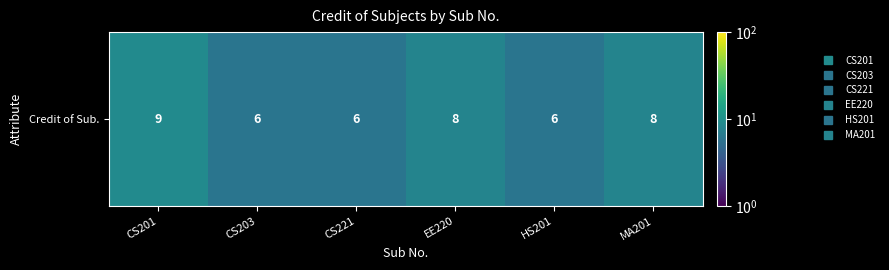

Is it true that the value at EE220 is 8?

True